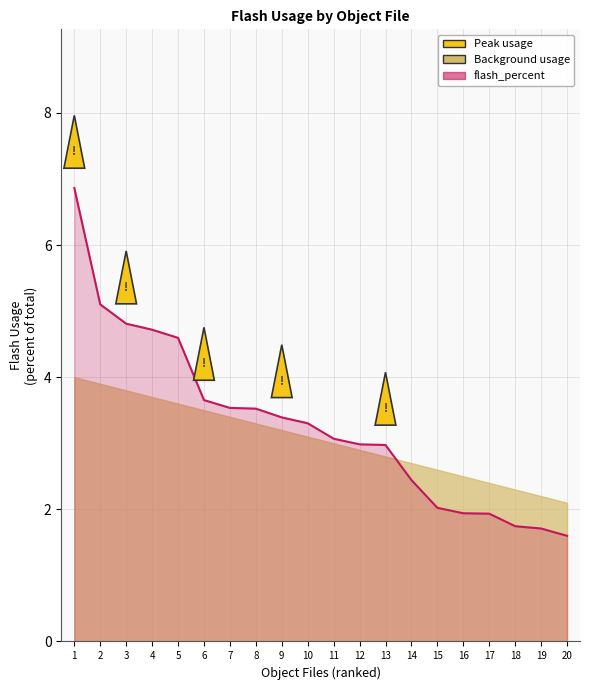

At which label is the value closest to 4?

6